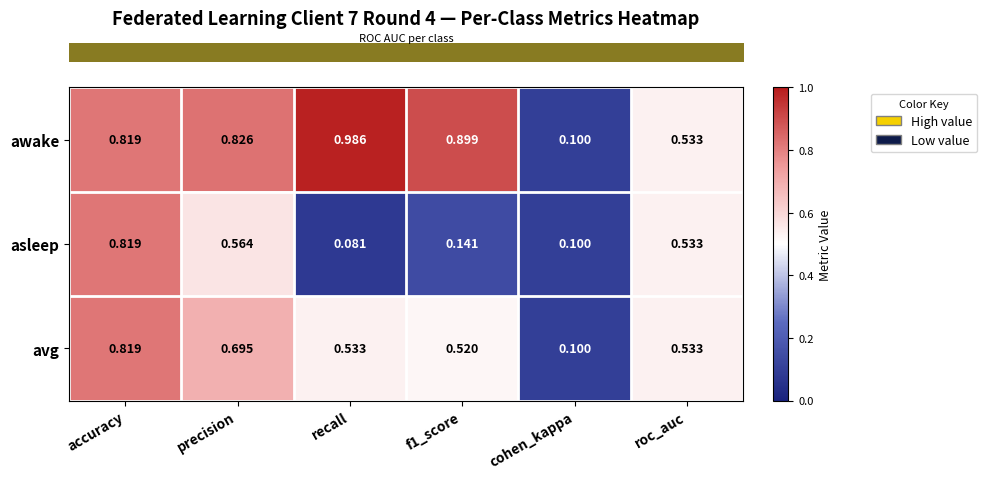

At which label is asleep closest to 0?

recall